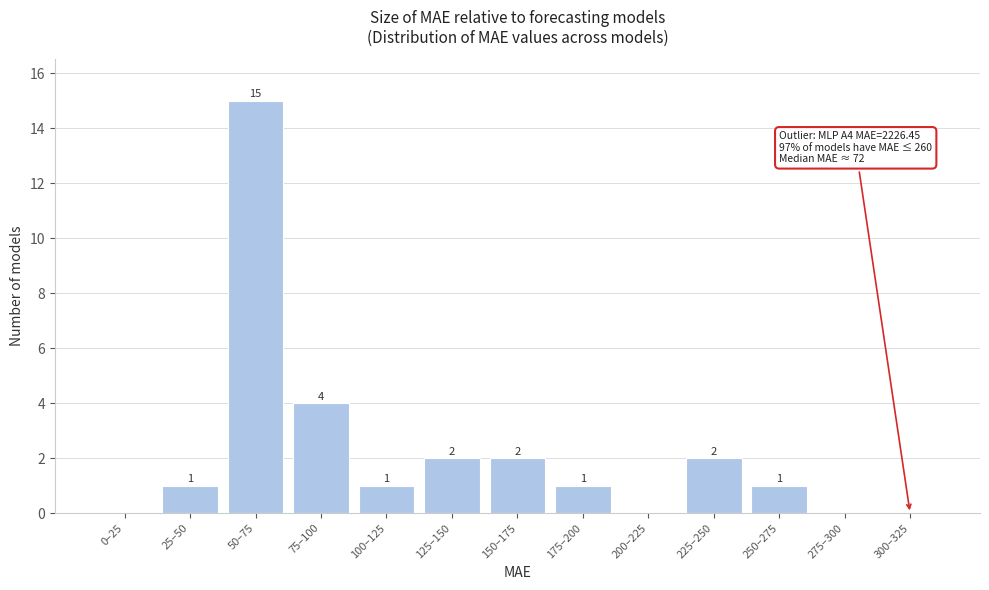

Reading left to right, extract all data points from this chart.

0–25=0	25–50=1	50–75=15	75–100=4	100–125=1	125–150=2	150–175=2	175–200=1	200–225=0	225–250=2	250–275=1	275–300=0	300–325=0